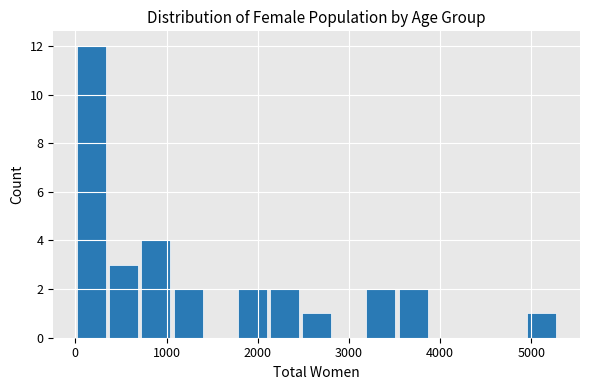

Around what value on the x-axis is the tallest bar? Give the approximate position of its centre, as read against the axis.

200